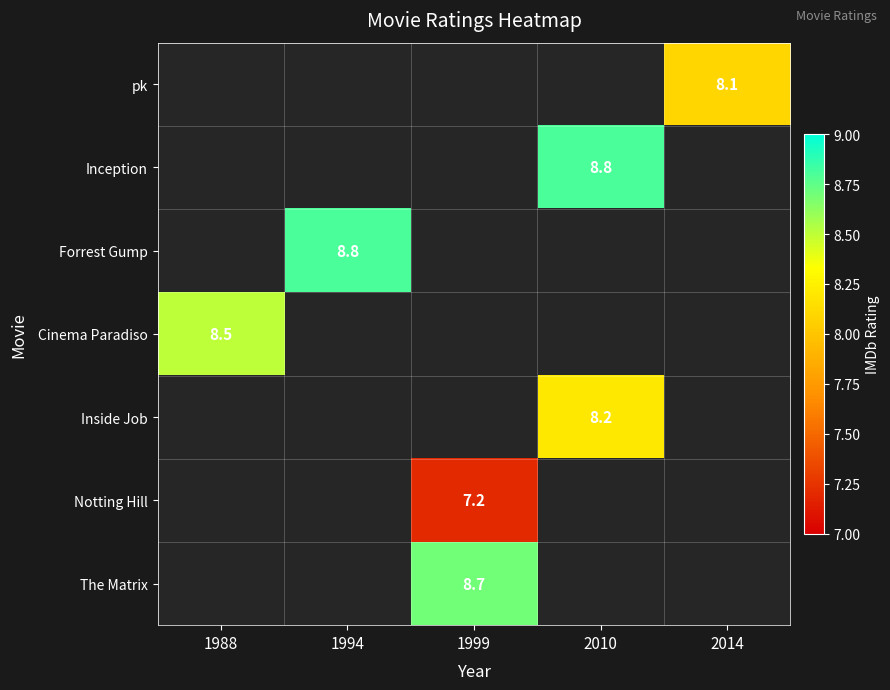

Is it true that The Matrix equals 12.4 at 1999?

False